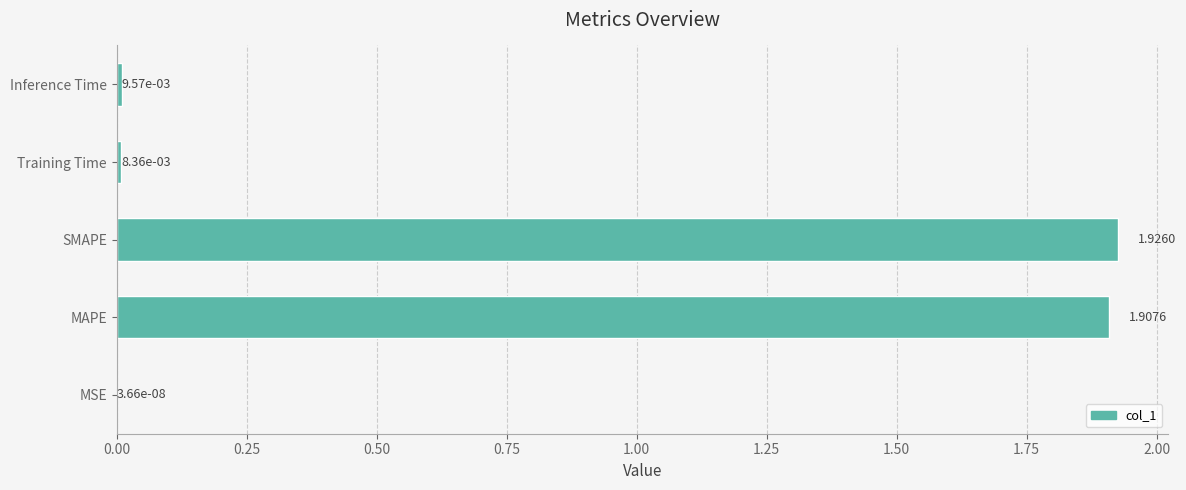

Where is the data nearest to the value 0?

MSE